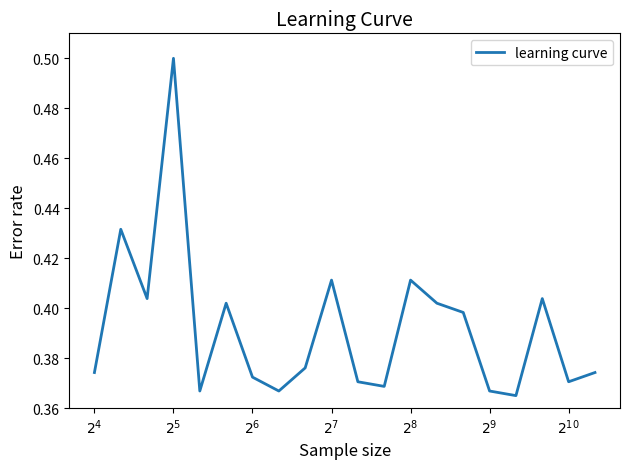

What is the maximum value shown in the chart?

0.5